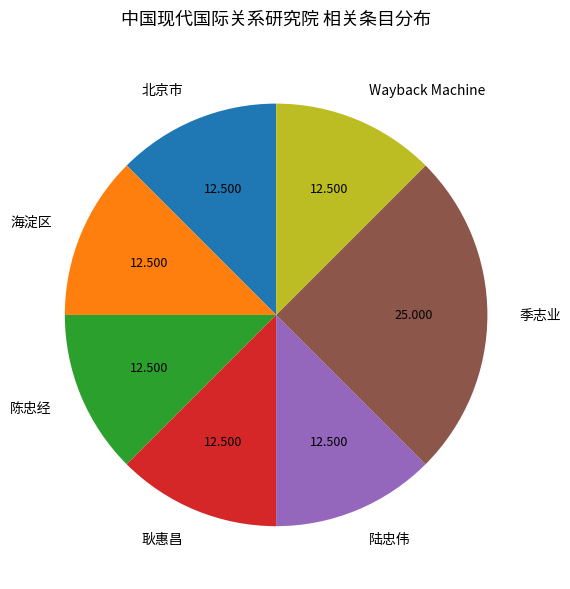

Which category has the biggest portion of the pie?

季志业